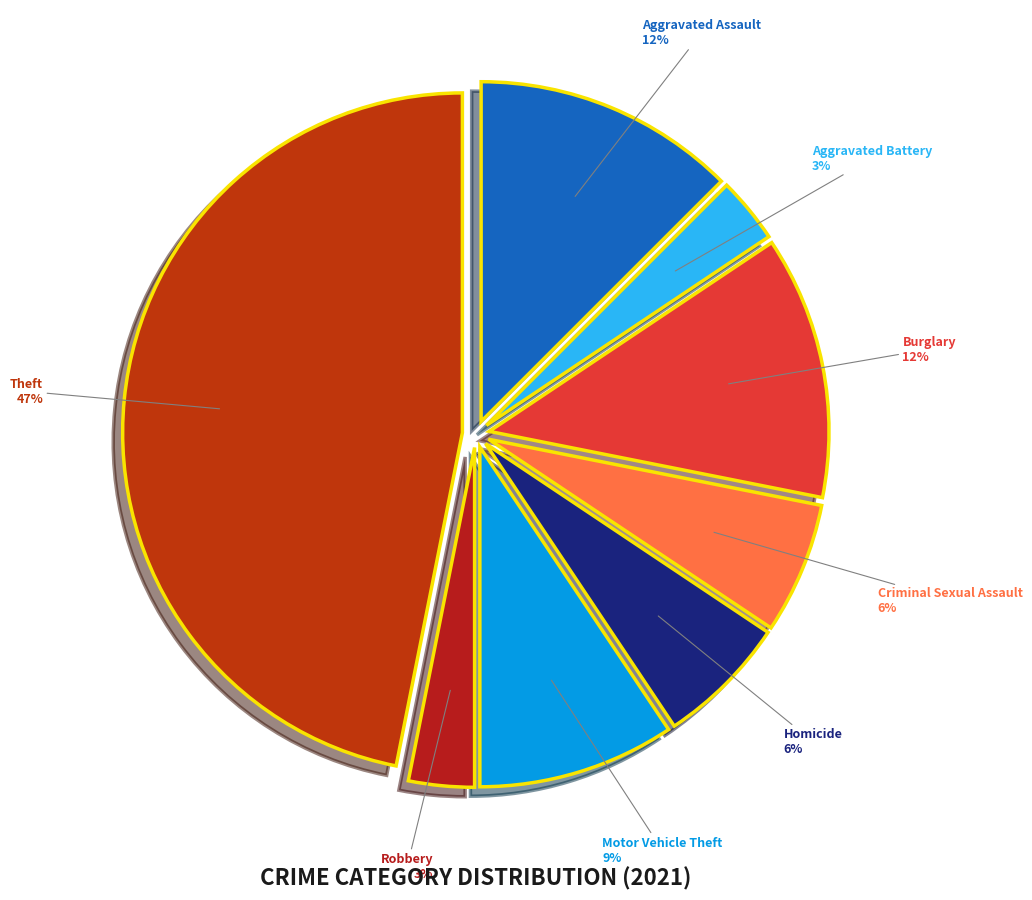

Is the sum of Aggravated Battery and Aggravated Assault greater than half?

No